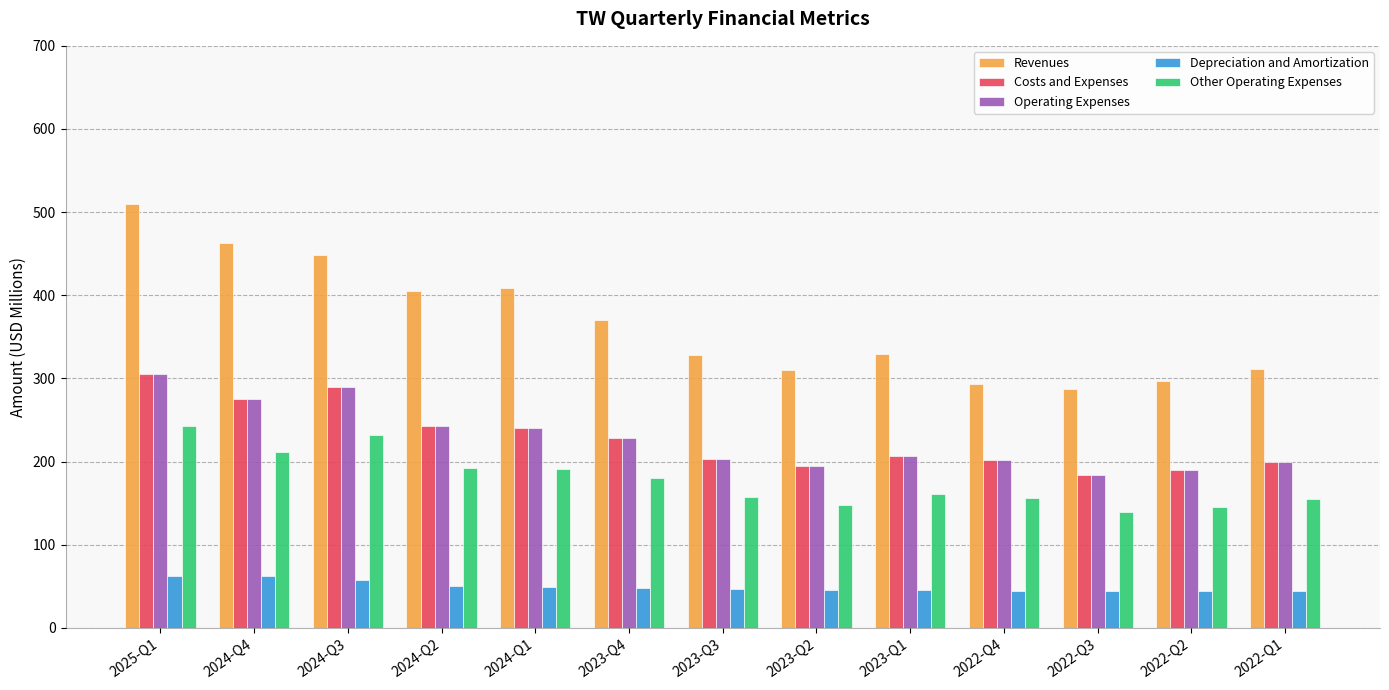

How many groups of bars are there?

13